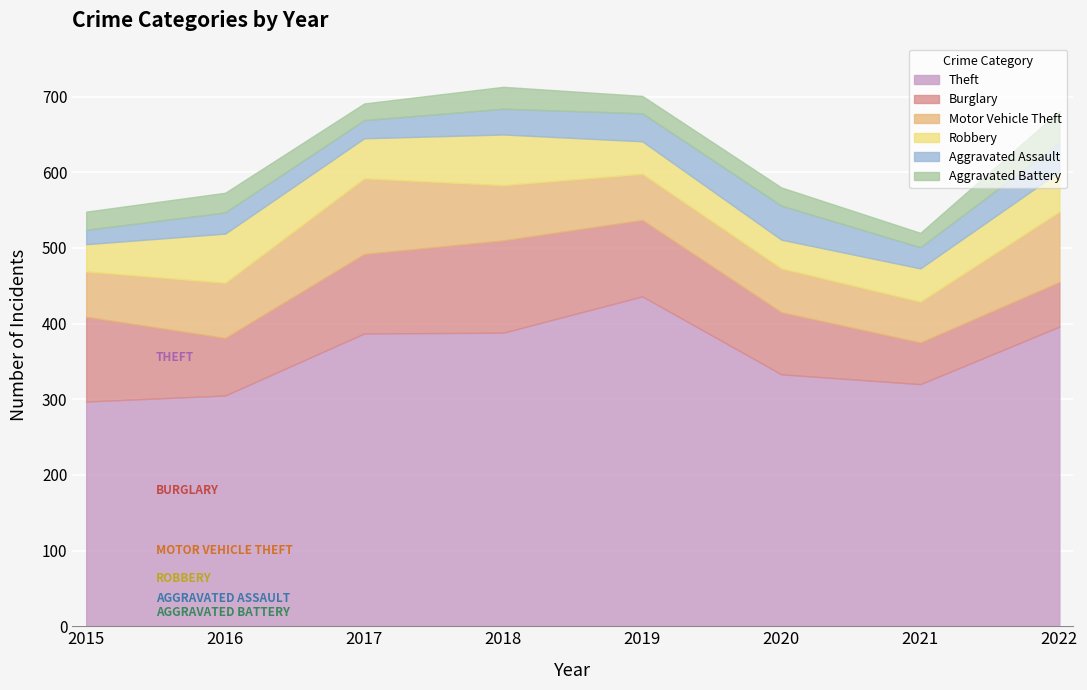

Reading left to right, list all the values displayed in this chart.

Theft: 297	305	387	388	436	333	320	396
Burglary: 112	76	105	122	101	82	55	59
Motor Vehicle Theft: 60	73	100	73	61	58	54	93
Robbery: 36	65	53	67	43	38	44	53
Aggravated Assault: 19	28	24	34	37	45	28	38
Aggravated Battery: 24	26	22	29	23	24	19	42